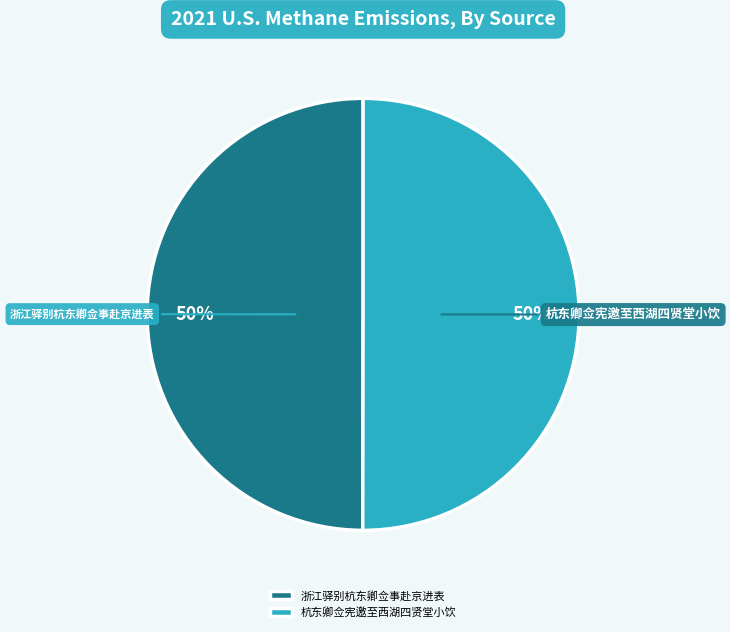

Combined, do 浙江驿别杭东卿佥事赴京进表 and 杭东卿佥宪邀至西湖四贤堂小饮 account for over 50%?

Yes